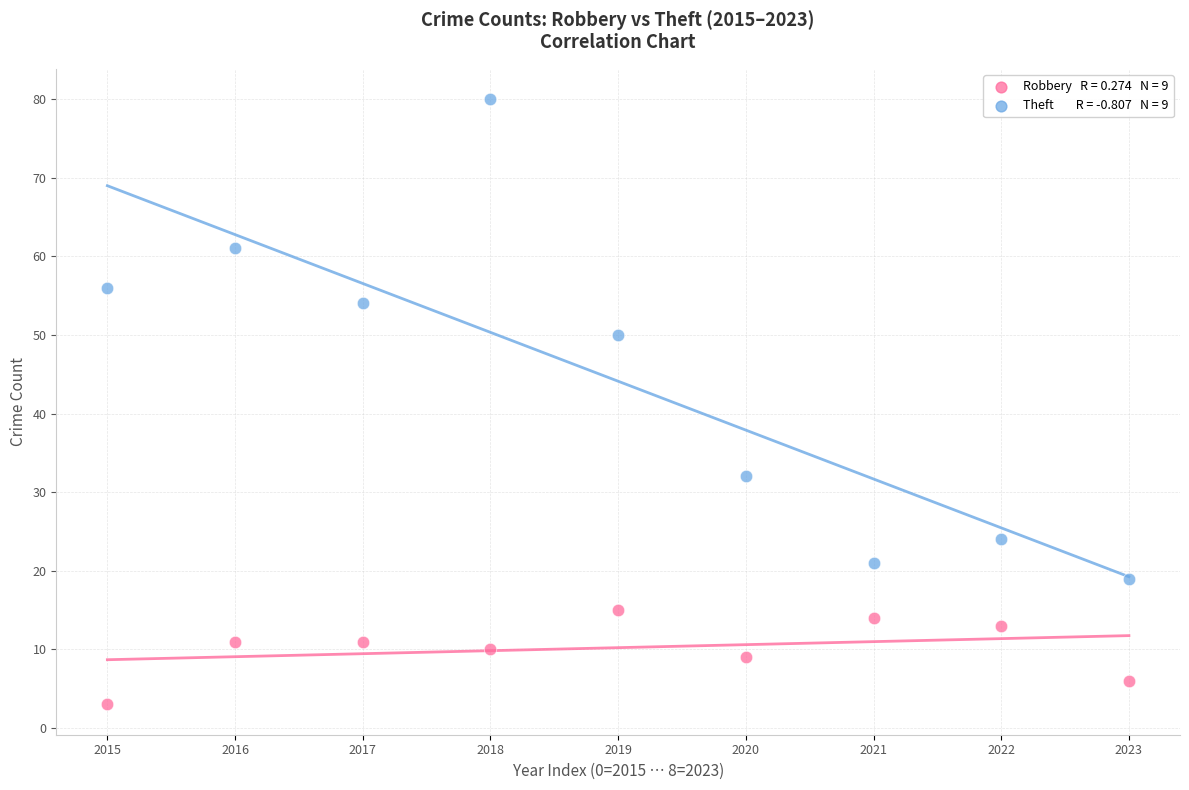

Across all data points, what is the range of Y values (max minus min)?

77